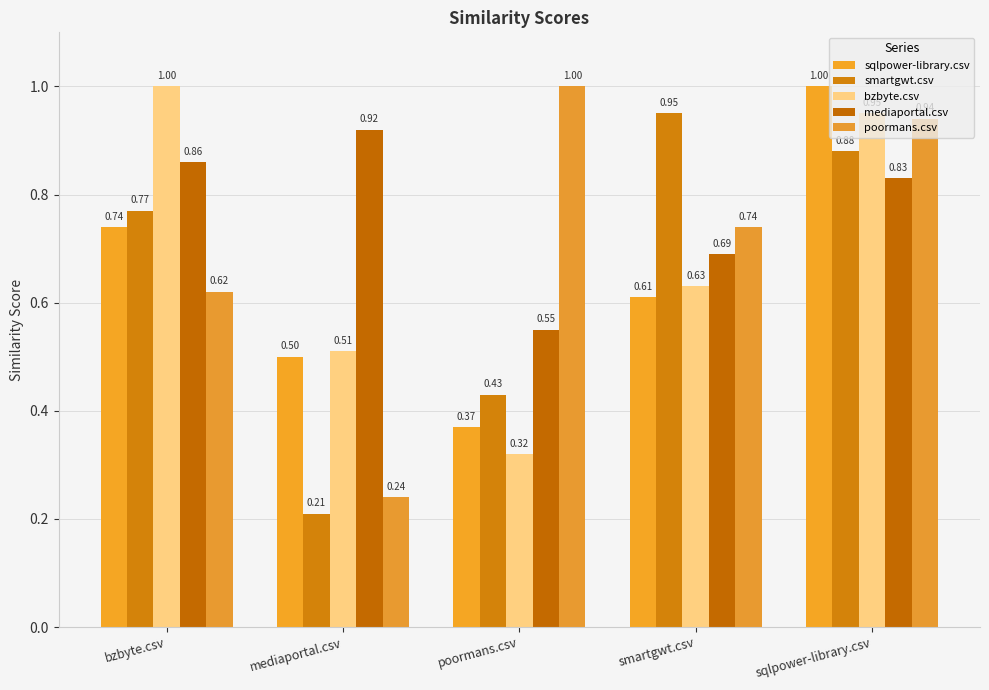

At bzbyte.csv, list the series in order from smallest to largest.

poormans.csv, sqlpower-library.csv, smartgwt.csv, mediaportal.csv, bzbyte.csv